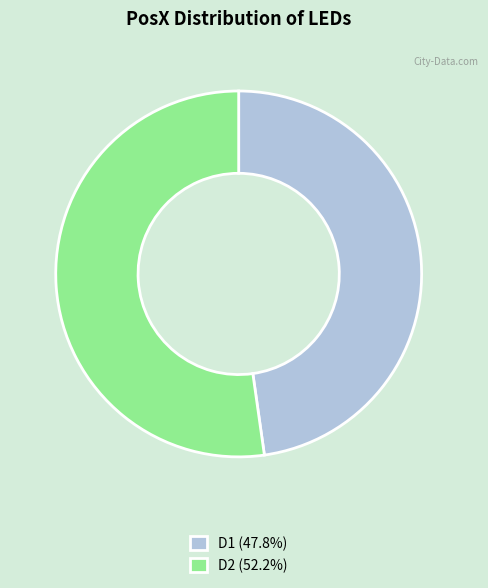

Which slice is the largest?

D2